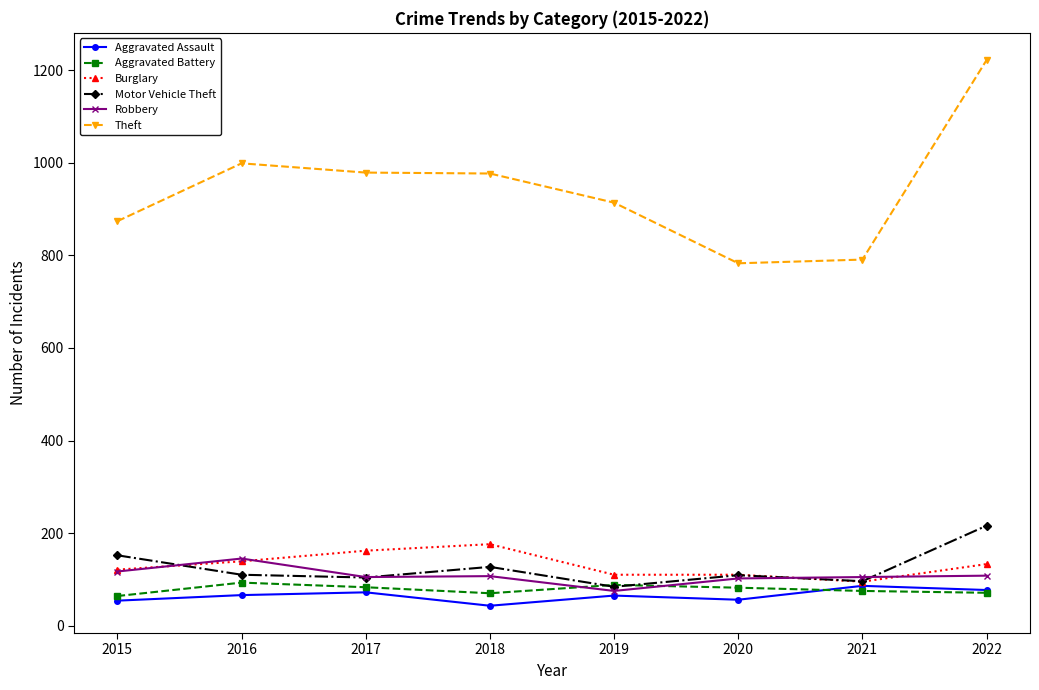

Where does the Motor Vehicle Theft series first go above 110?

2015